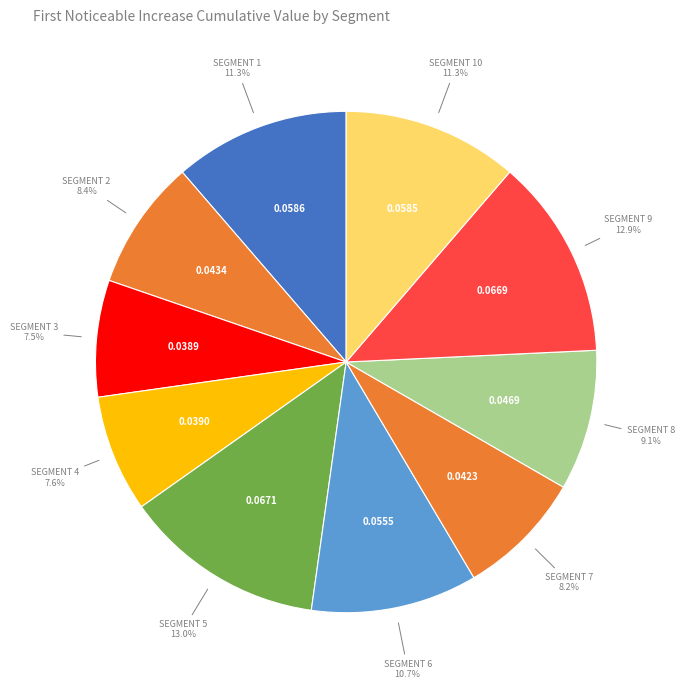

Is there any slice that represents more than half of the pie?

No